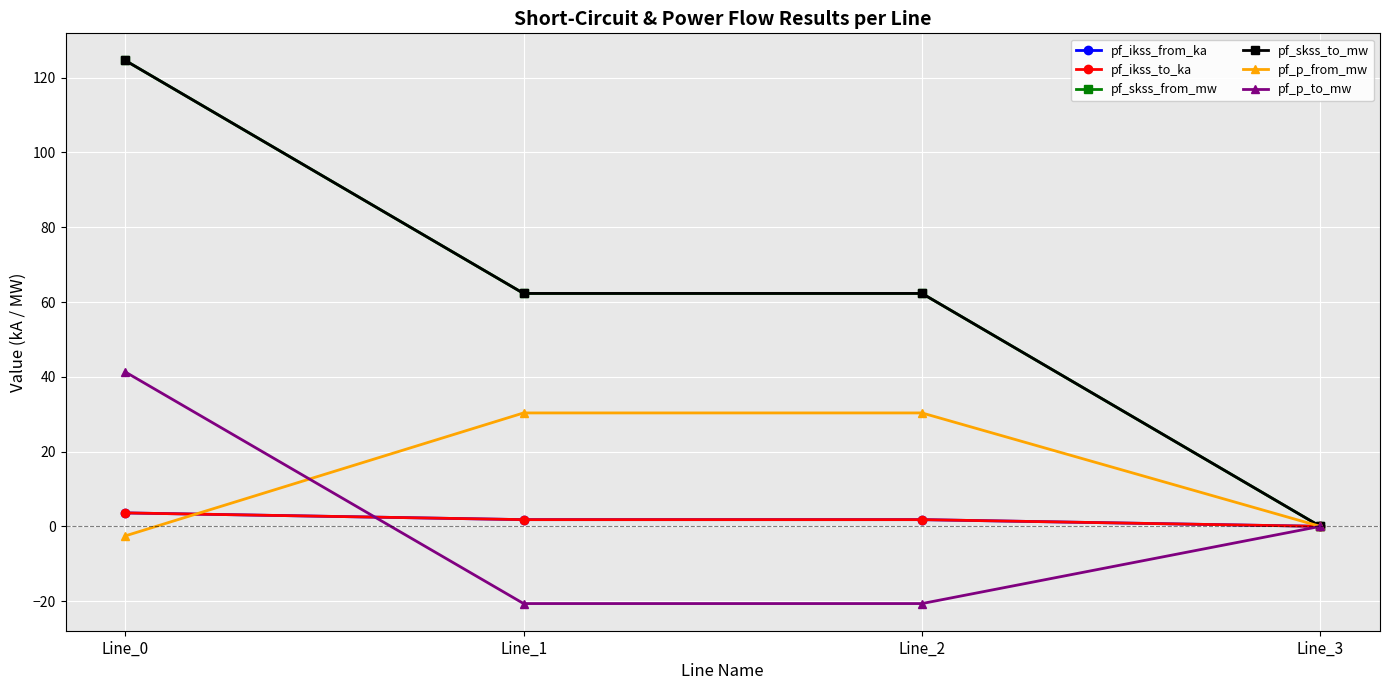

Does the chart have visible grid lines?

Yes